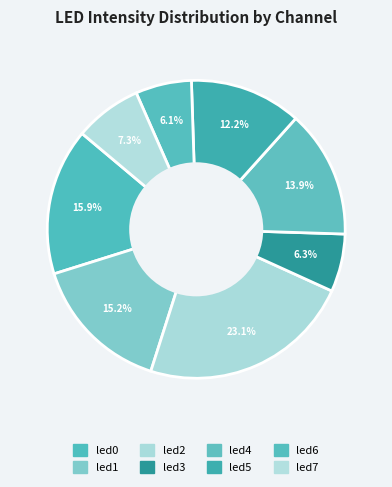

True or false: led2 accounts for 23% of the total.

True